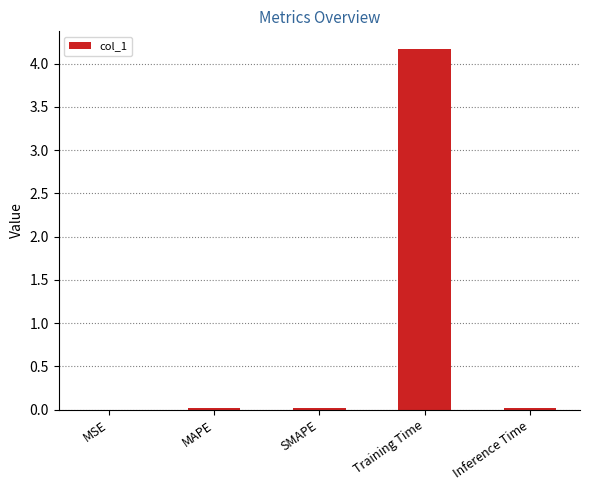

What is the greatest value displayed?

4.2